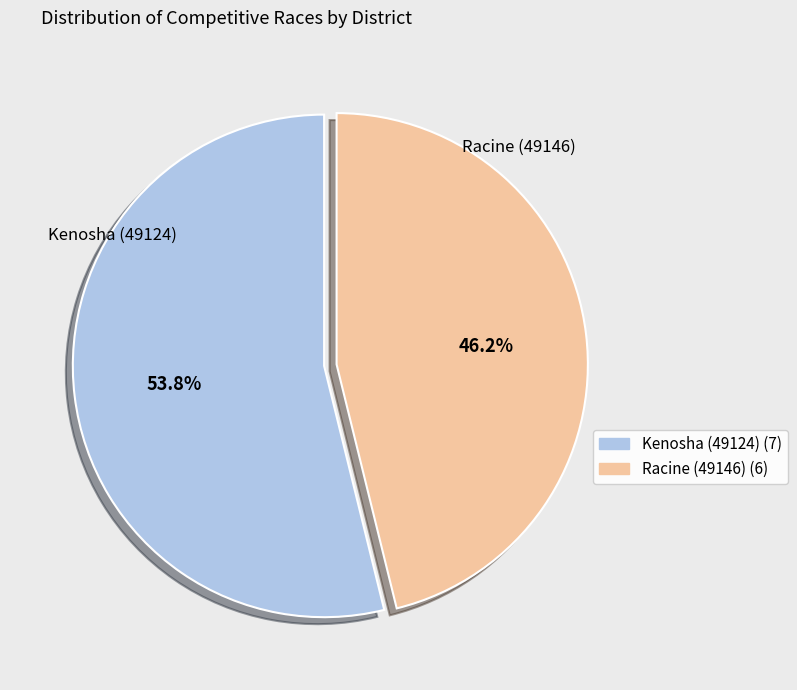

Approximately how many times larger is the value at Kenosha (49124) compared to Racine (49146)?

1.2